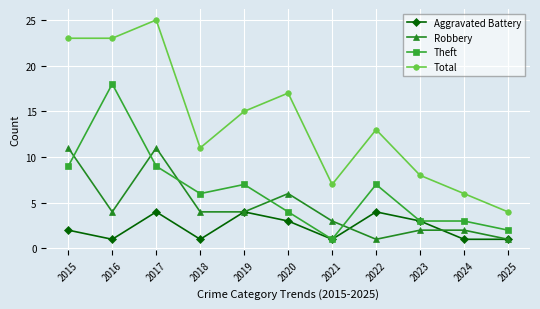

Rank the series by their maximum value, from lowest to highest.

Aggravated Battery, Robbery, Theft, Total